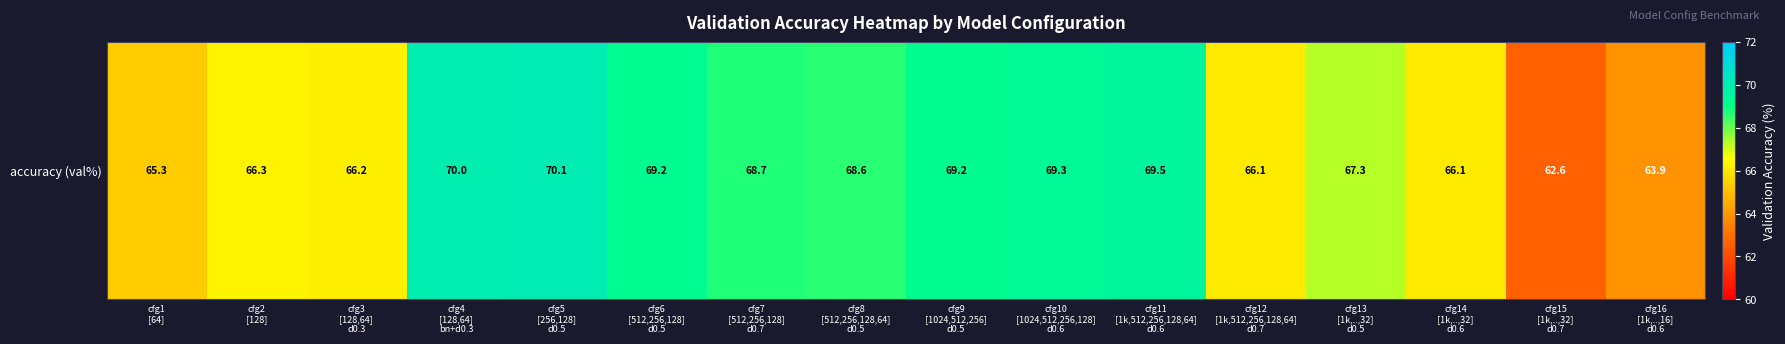

Reading left to right, transcribe all the data shown in this chart.

cfg1
[64]=65.3	cfg2
[128]=66.3	cfg3
[128,64]
d0.3=66.2	cfg4
[128,64]
bn+d0.3=70.0	cfg5
[256,128]
d0.5=70.1	cfg6
[512,256,128]
d0.5=69.2	cfg7
[512,256,128]
d0.7=68.7	cfg8
[512,256,128,64]
d0.5=68.6	cfg9
[1024,512,256]
d0.5=69.2	cfg10
[1024,512,256,128]
d0.6=69.3	cfg11
[1k,512,256,128,64]
d0.6=69.5	cfg12
[1k,512,256,128,64]
d0.7=66.1	cfg13
[1k,..,32]
d0.5=67.3	cfg14
[1k,..,32]
d0.6=66.1	cfg15
[1k,..,32]
d0.7=62.6	cfg16
[1k,..,16]
d0.6=63.9